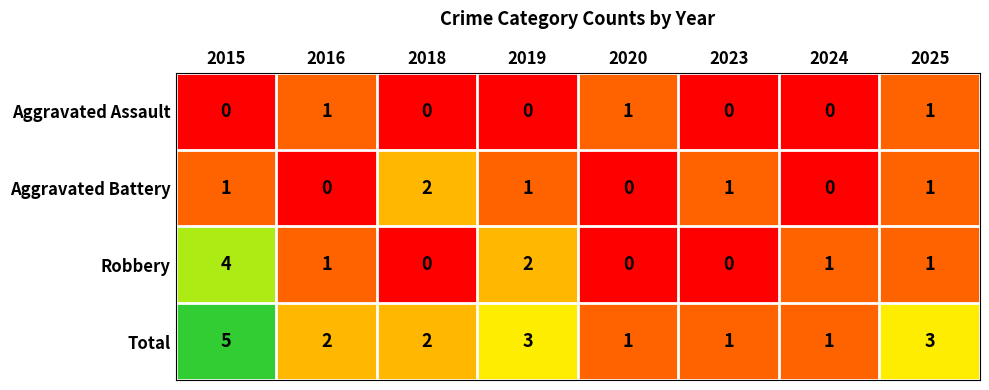

Between 2018 and 2024, which series saw the biggest shift?

Aggravated Battery